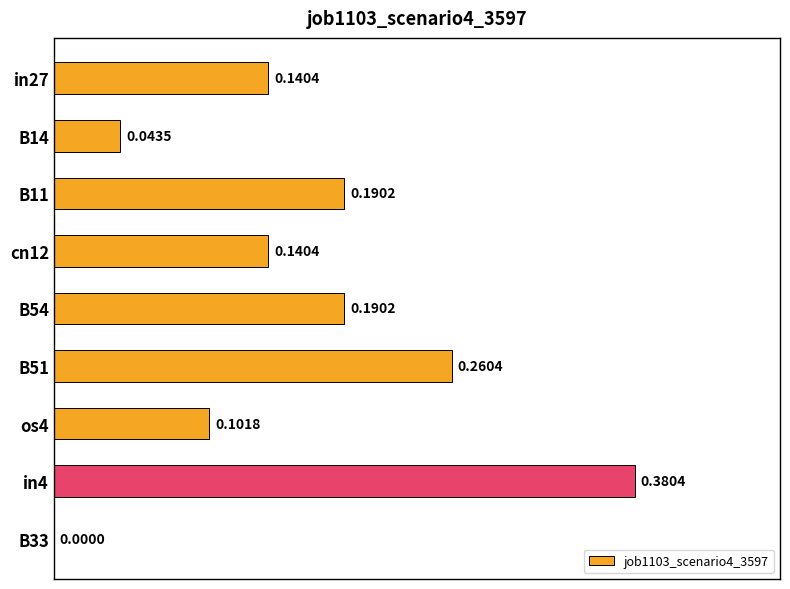

What is the change in value from in27 to B51?

+0.1